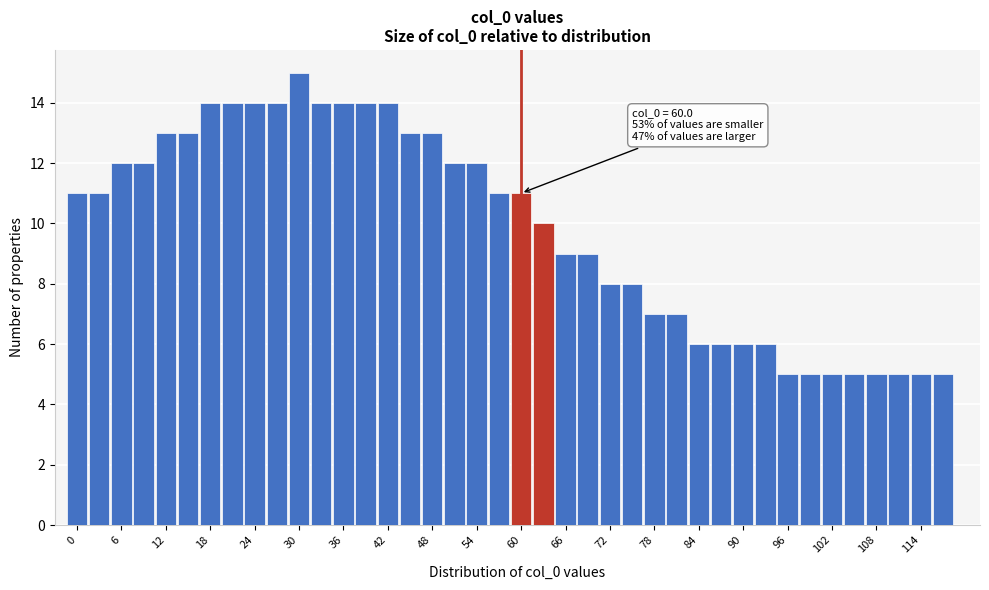

Read against the x-axis, roughly where is the centre of the tallest bar?

30